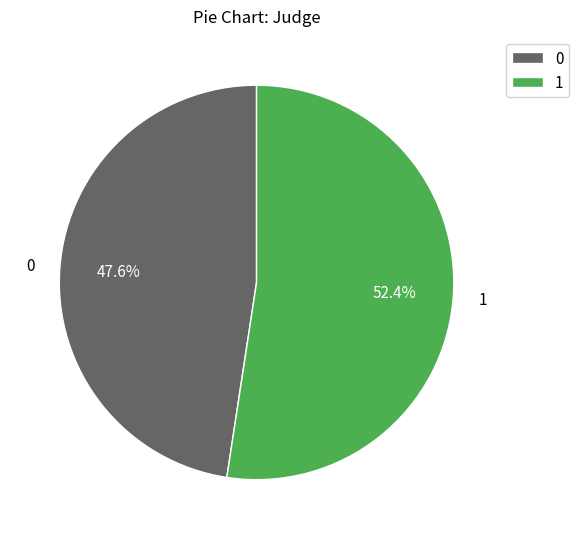

Is the sum of 0 and 1 greater than half?

Yes